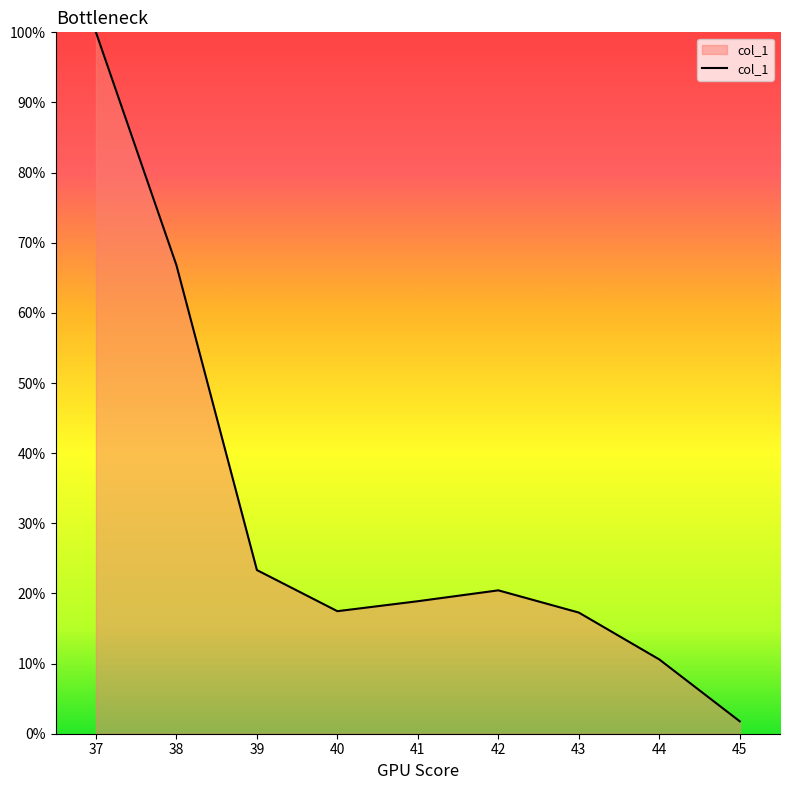

Does the chart display data point markers on the line(s)?

No